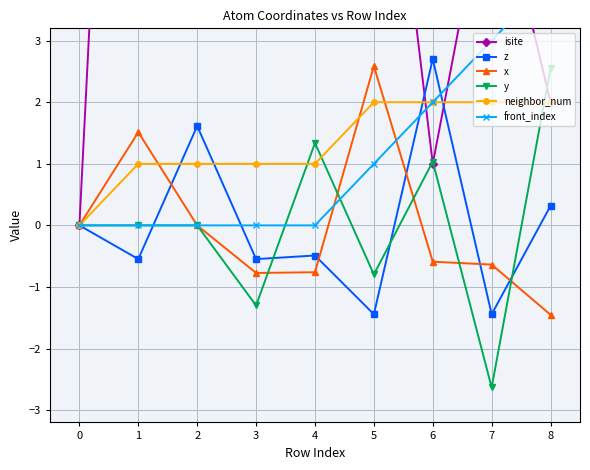

At which category is the sum across all series the highest?

2